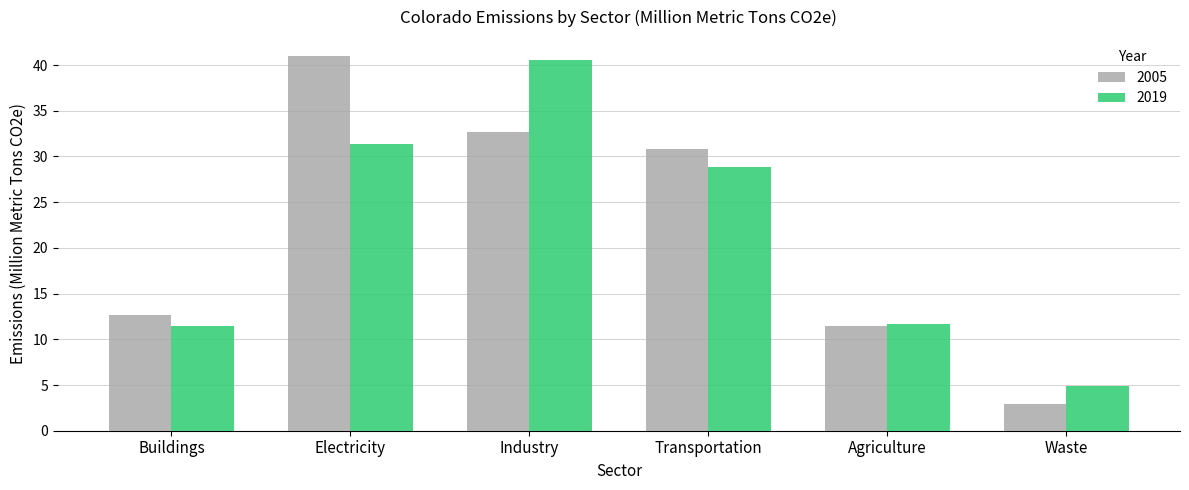

What is the sum of all 2019 values?

128.8